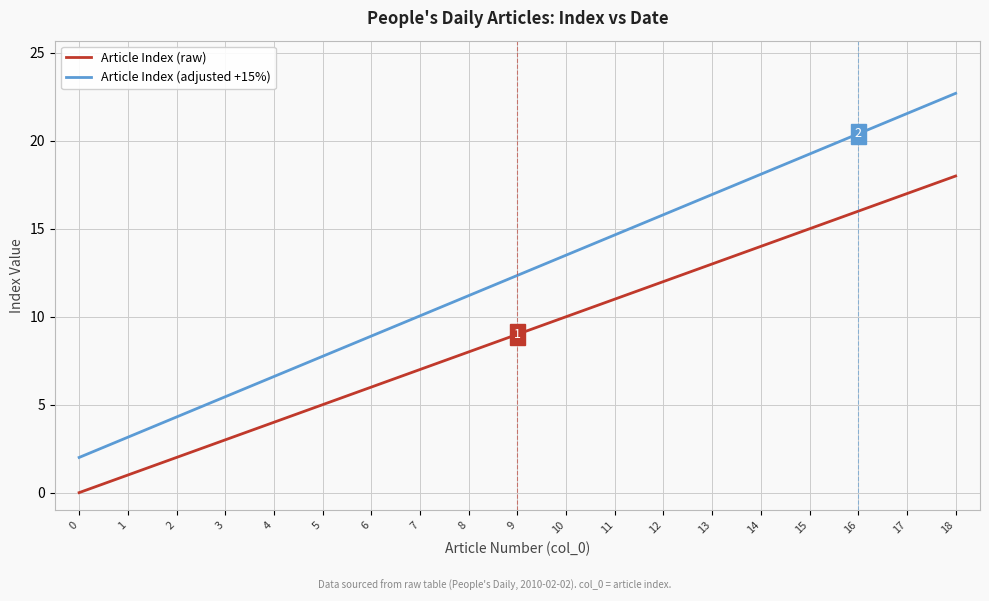

Is the value of Article Index (raw) at 9 greater than the value of Article Index (adjusted +15%) at 0?

Yes